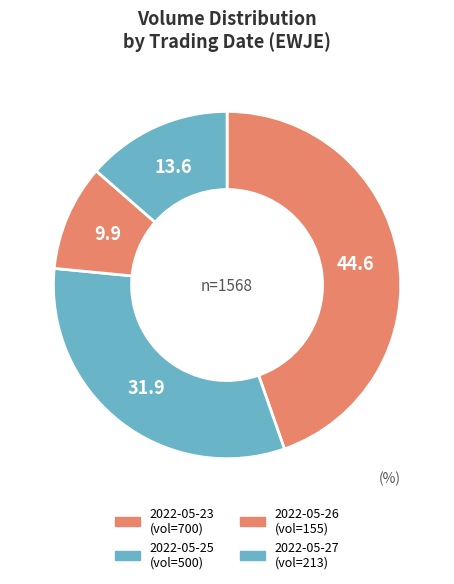

Is there any slice that represents more than half of the pie?

No